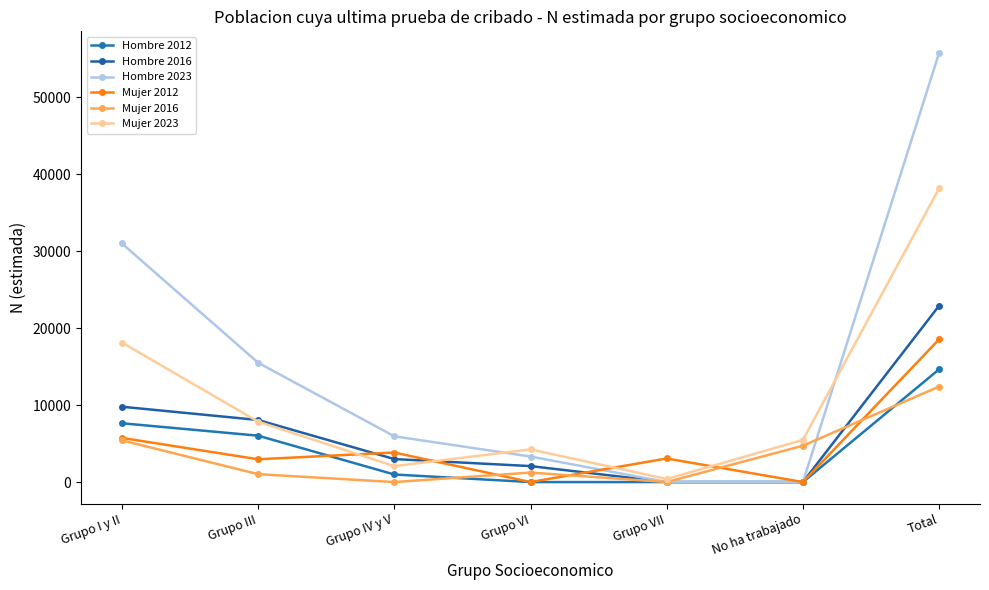

Is it true that Hombre 2016 equals 22912 at Total?

True